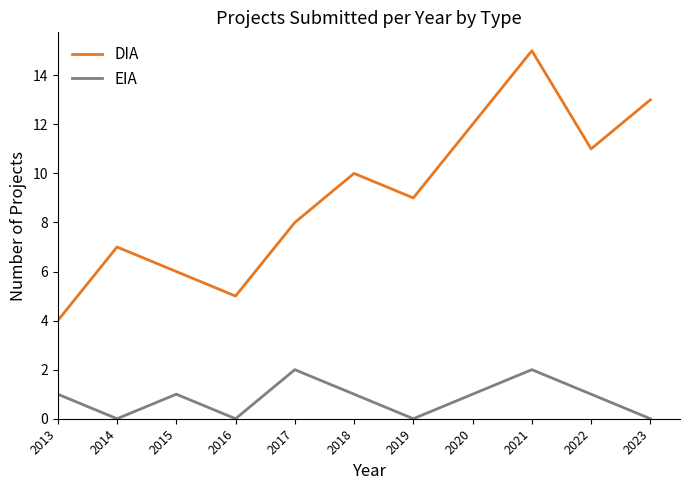

What are all the series names shown in the legend?

DIA, EIA